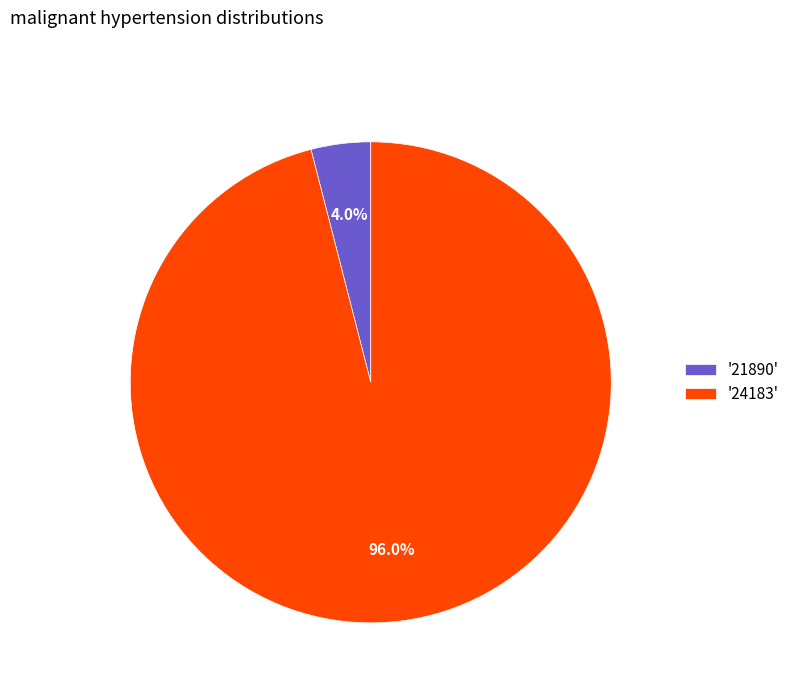

Rank the categories by value from lowest to highest.

'21890', '24183'